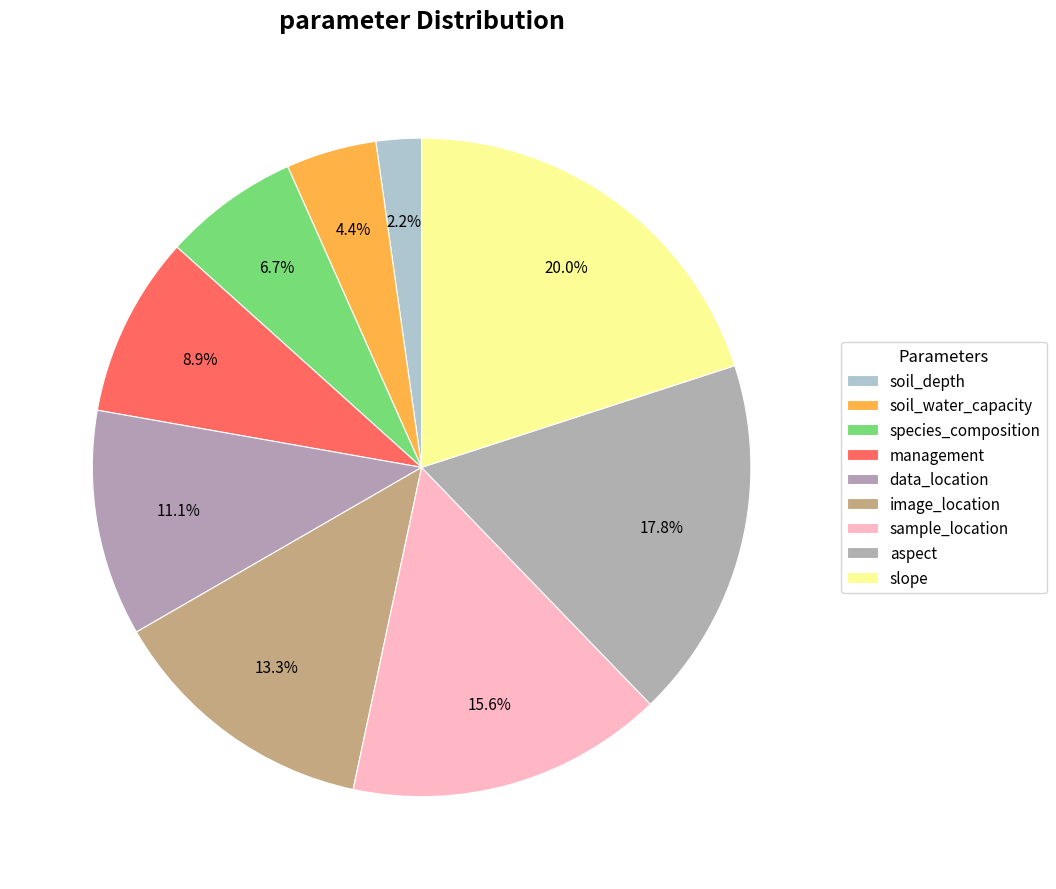

To the nearest percent, what is the difference between the slope and image_location slice percentages?

7%